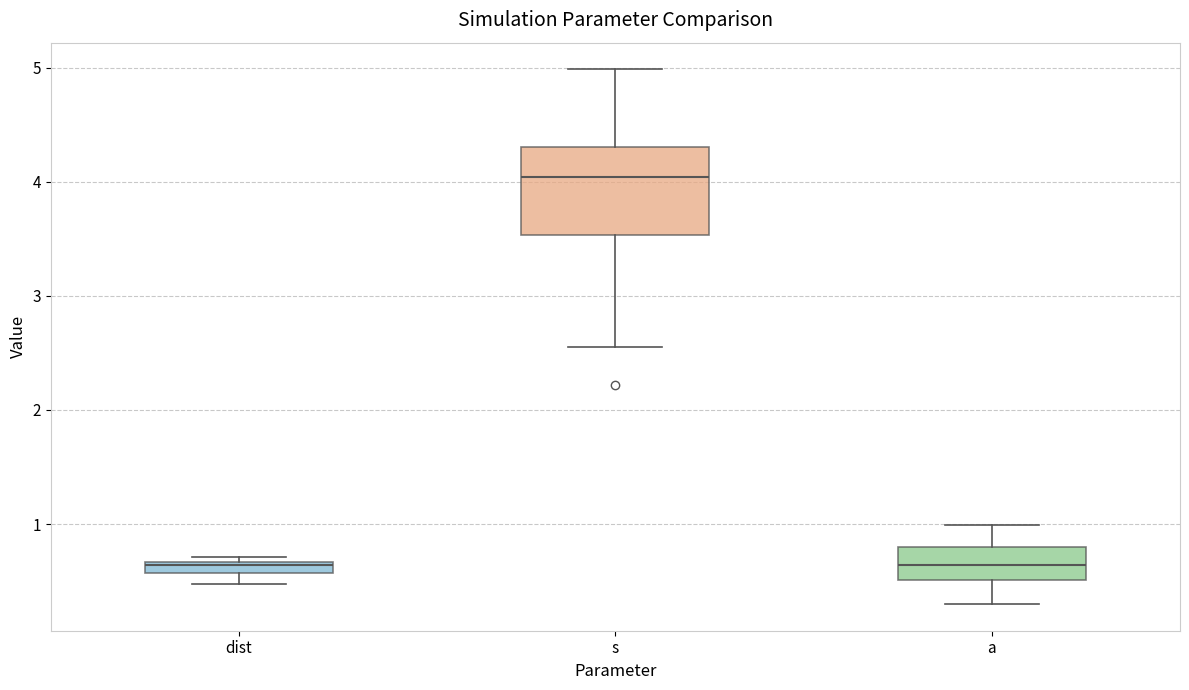

Comparing the boxes themselves (not the whiskers), which one is the tallest?

s